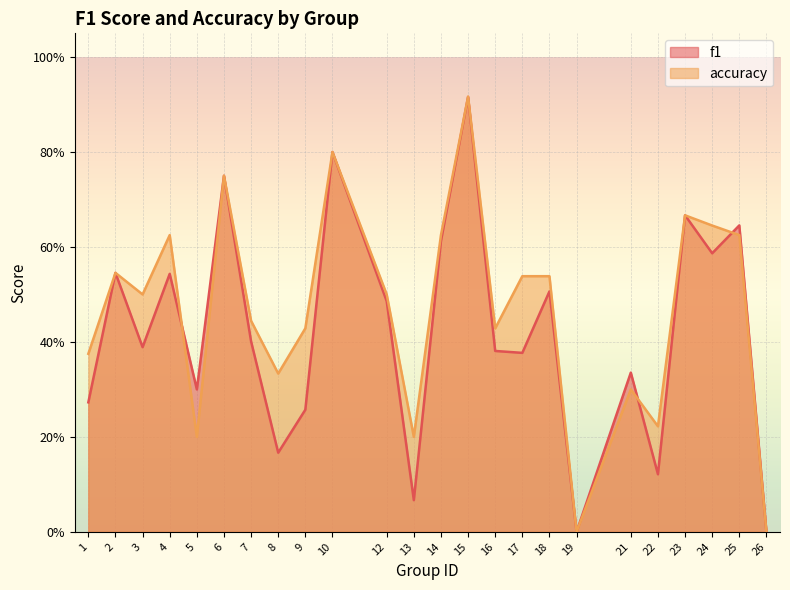

At which category does accuracy reach its first local valley?

3